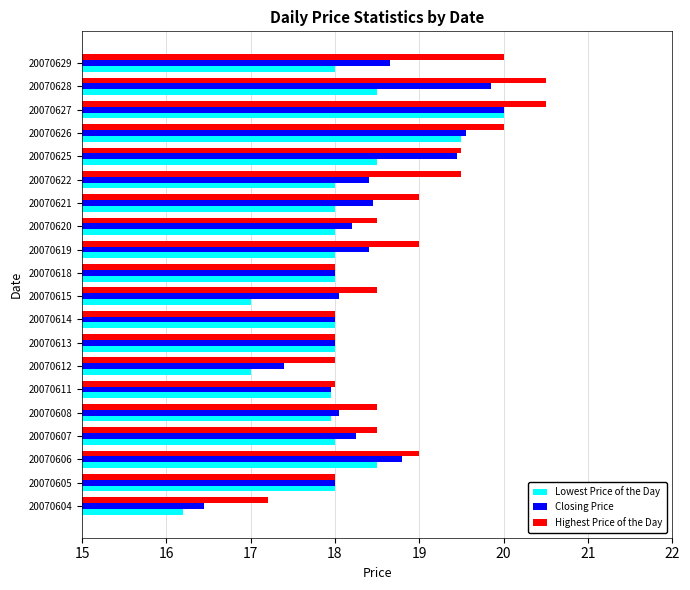

Rank the series by their average value, from lowest to highest.

Lowest Price of the Day, Closing Price, Highest Price of the Day